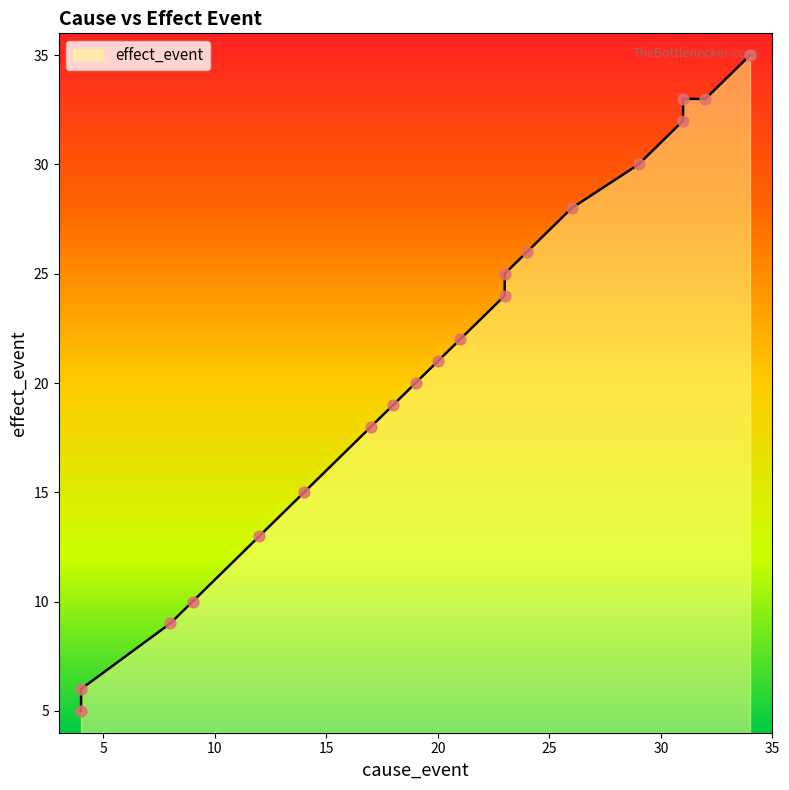

Which has a higher value, 14 or 32?

32